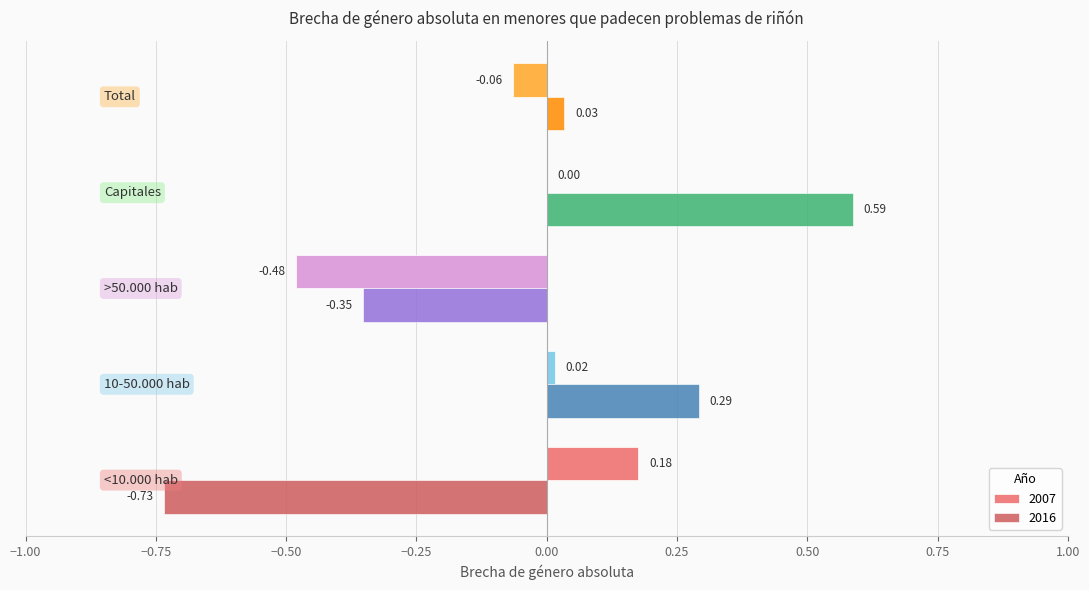

What are all the series names shown in the legend?

2007, 2016